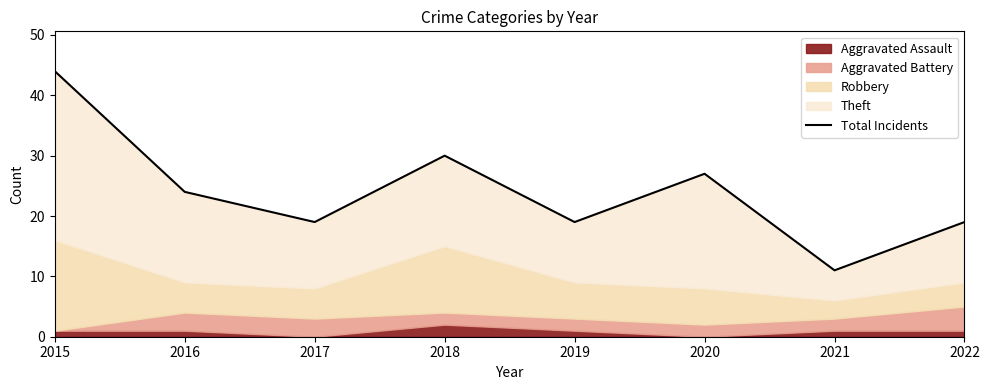

At which category does the data reach its first local peak?

2018